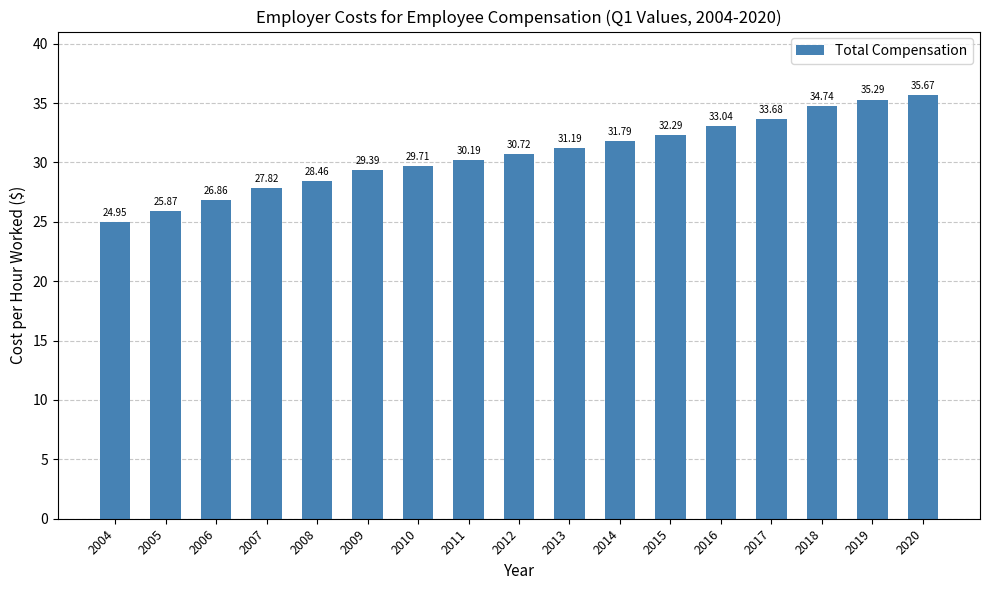

What is the change in value from 2009 to 2017?

+4.3